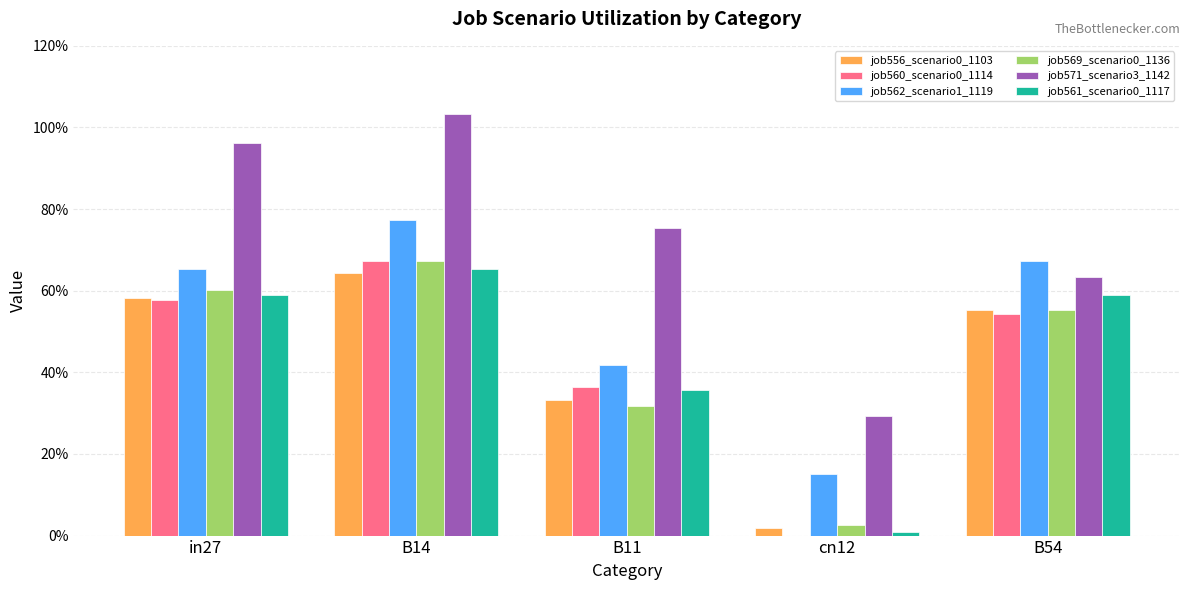

What value does the job562_scenario1_1119 series have at B11?

0.4